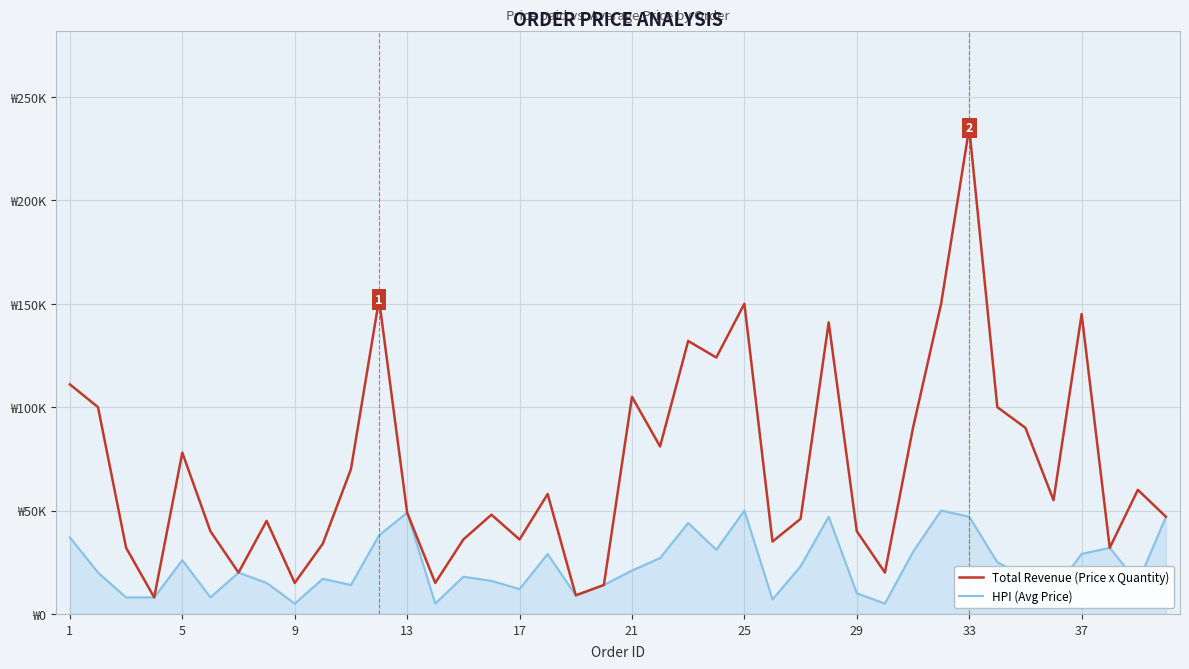

What are all the series names shown in the legend?

Total Revenue (Price x Quantity), HPI (Avg Price)